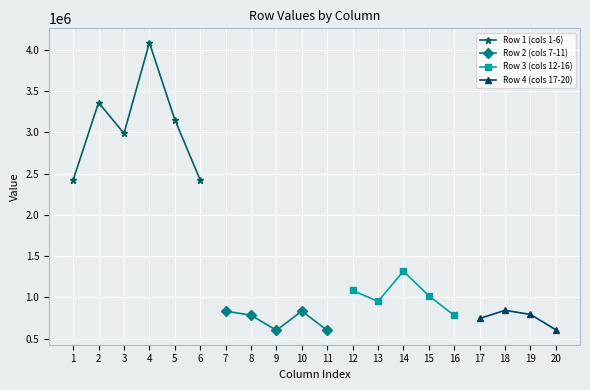

Where is the first local maximum for Row 1 (cols 1-6)?

2